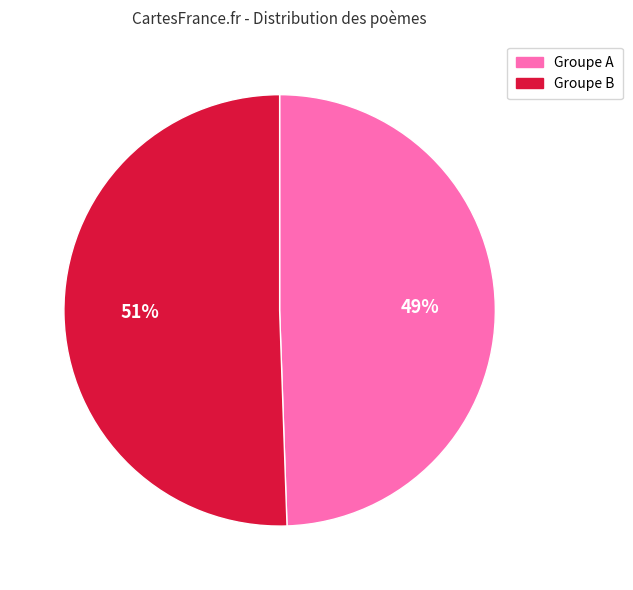

Does any single category account for the majority?

Yes